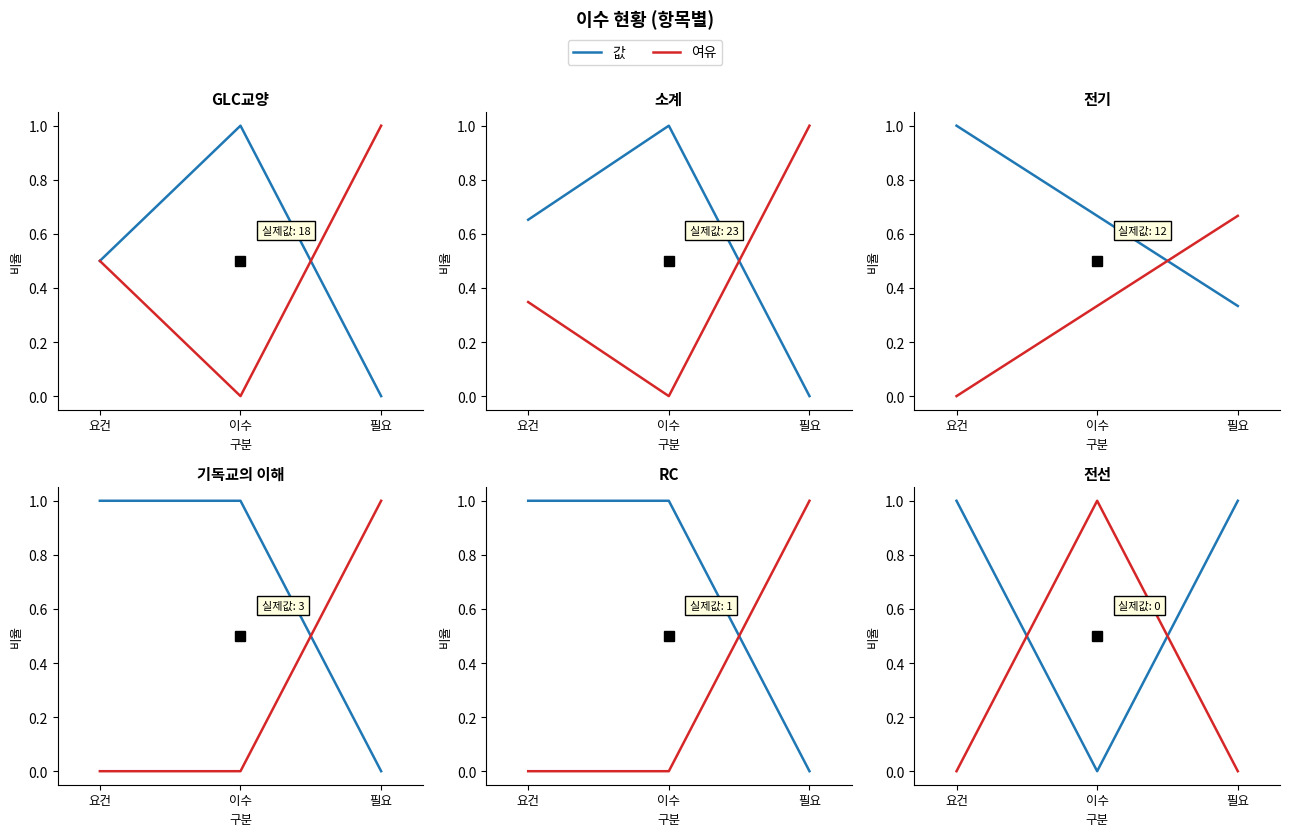

At 이수, list the series in order from smallest to largest.

값, 여유